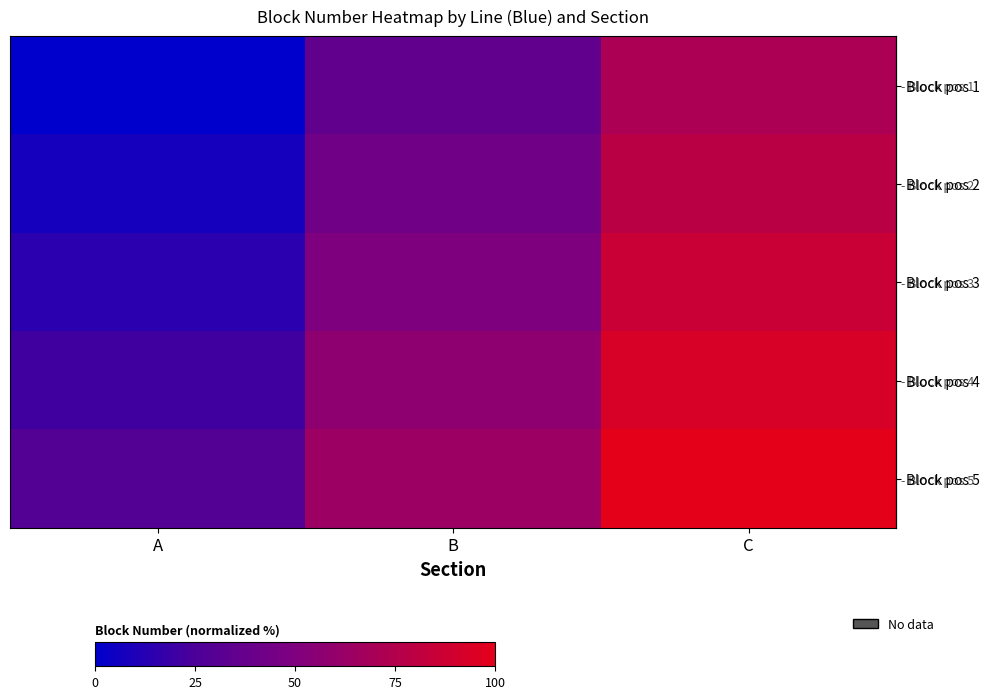

What is the maximum value shown in the chart?

100.0